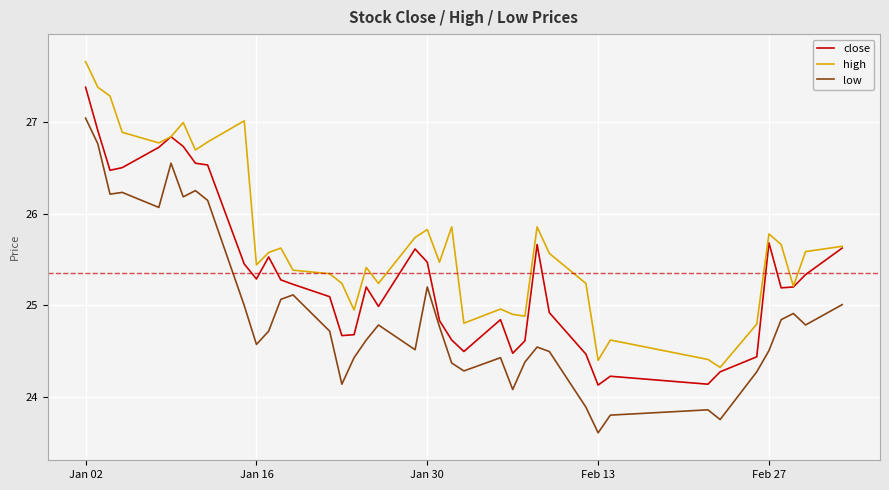

List the series in order of their overall mean, highest first.

high, close, low